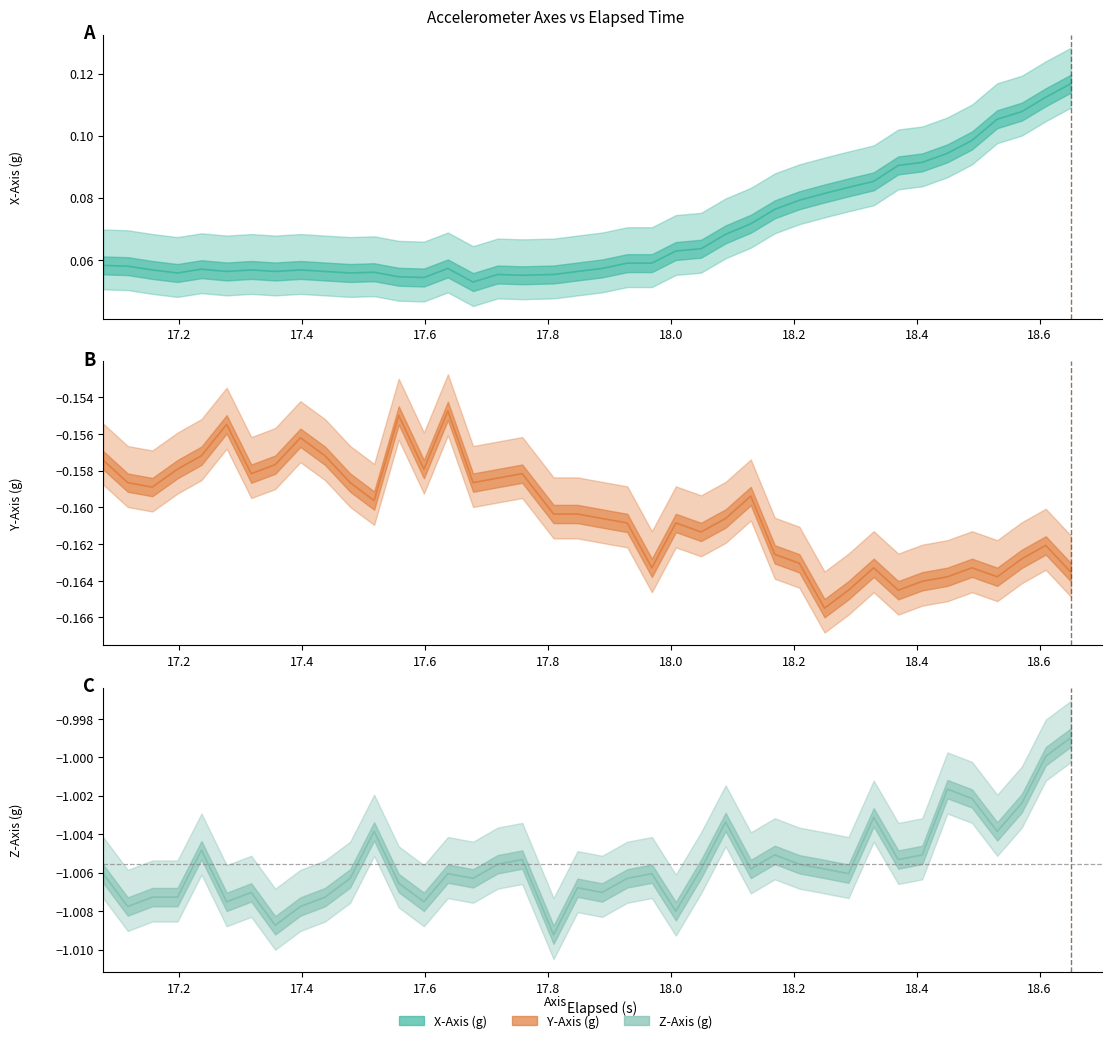

What is the lowest value of the Z-Axis (g) series?

-1.0